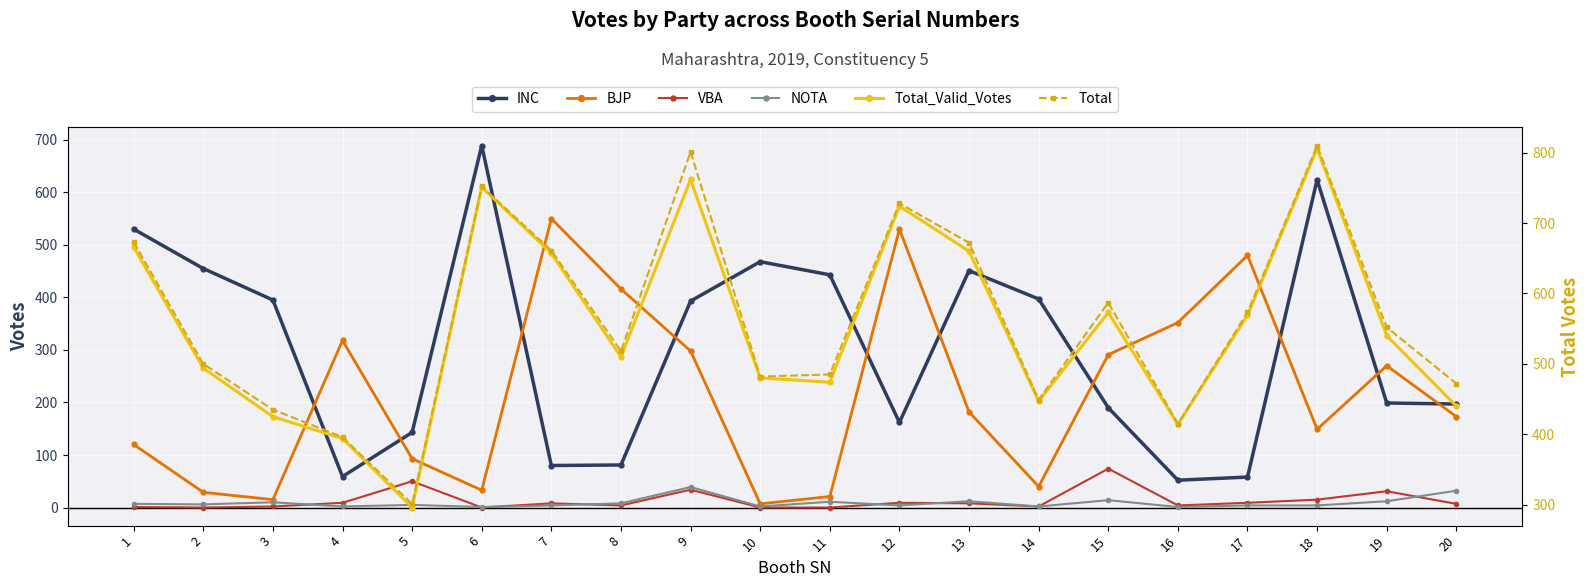

Which category has the highest value in the Total_Valid_Votes series?

18